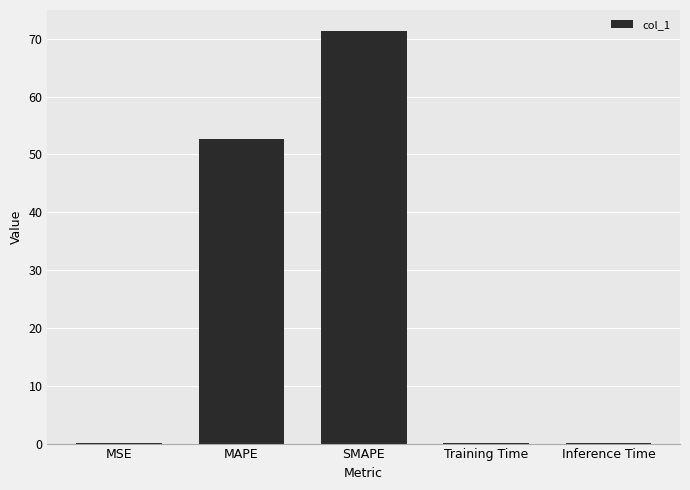

What is the change in value from MAPE to SMAPE?

+18.8